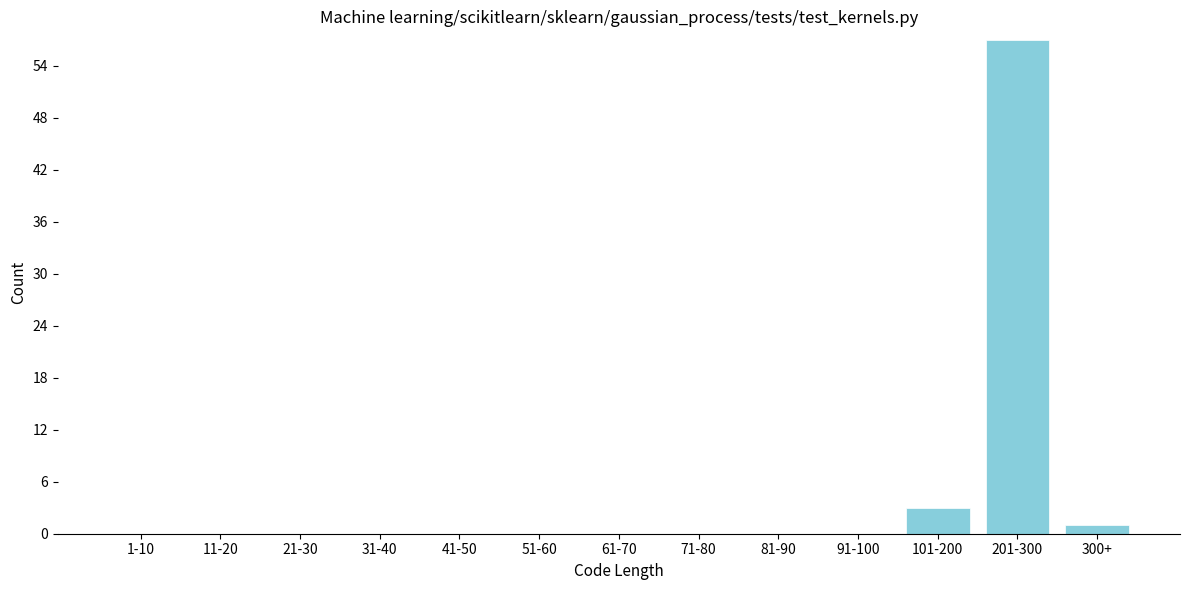

Reading left to right, transcribe all the data shown in this chart.

1-10=0	11-20=0	21-30=0	31-40=0	41-50=0	51-60=0	61-70=0	71-80=0	81-90=0	91-100=0	101-200=3	201-300=57	300+=1